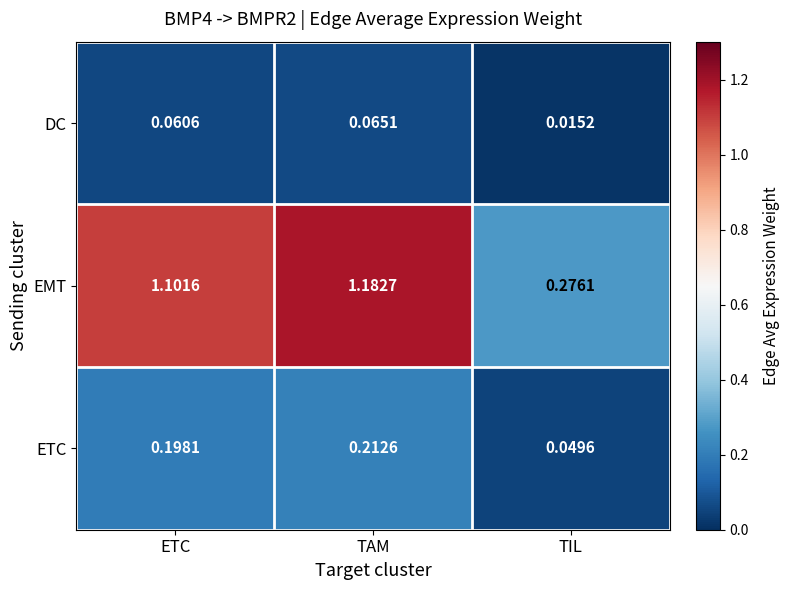

Which series has the largest range (max minus min)?

EMT